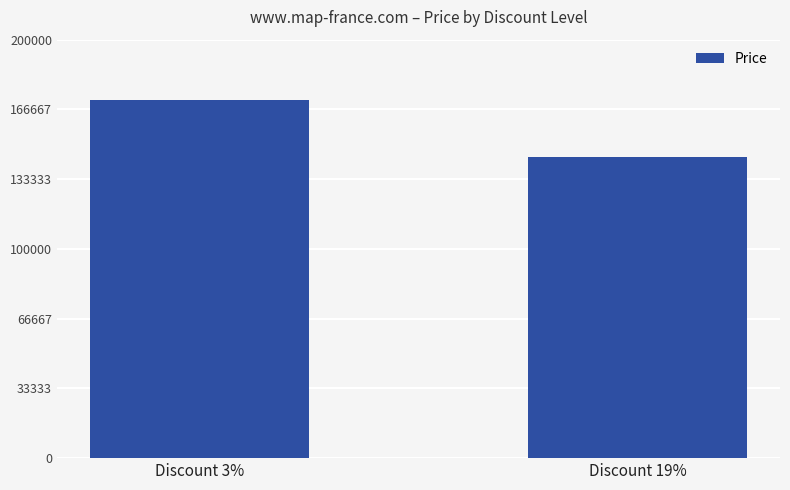

How many bars are there in total?

2